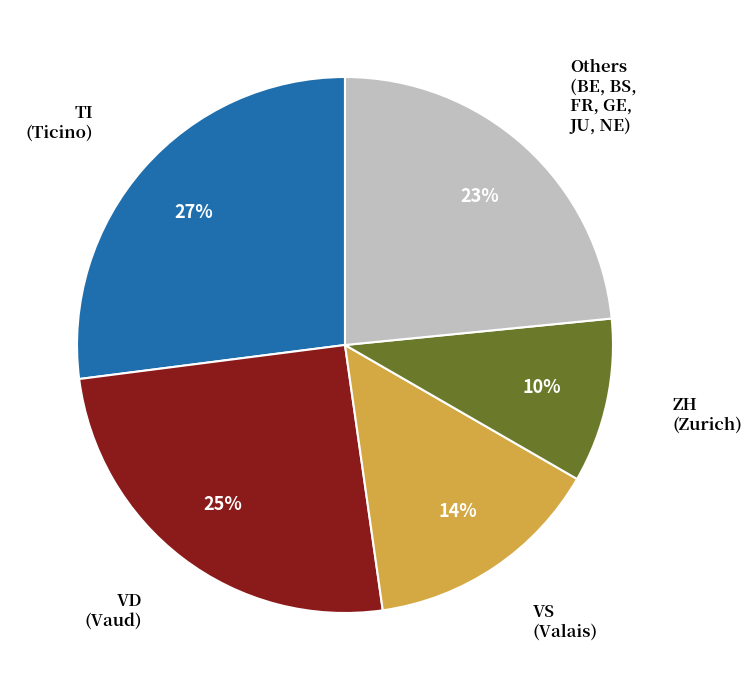

To the nearest percent, what is the difference between the largest and smallest slice percentages?

17%